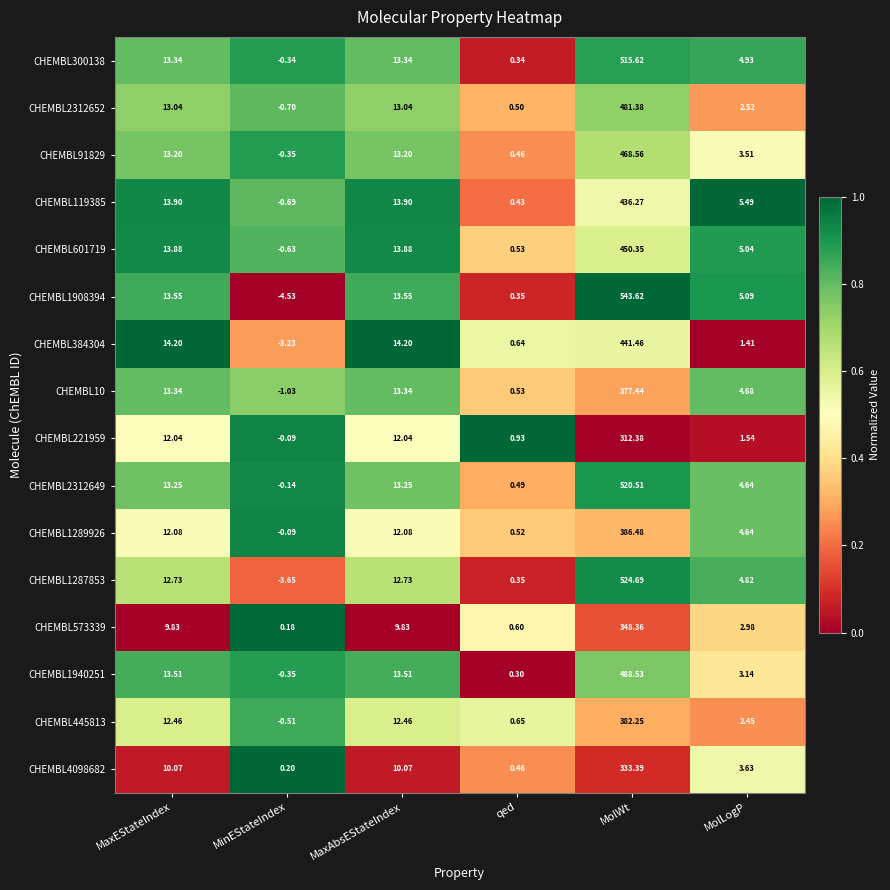

Is the value of CHEMBL384304 at MolLogP greater than the value of CHEMBL221959 at MolWt?

No